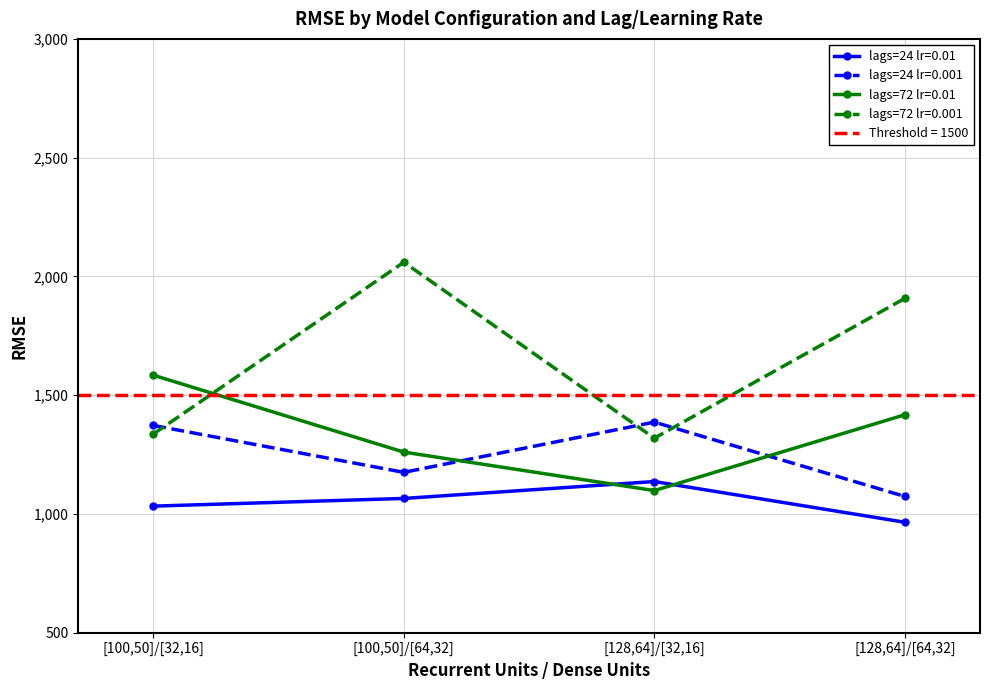

Which series changed the most between [128,64]/[32,16] and [128,64]/[64,32]?

lags=72 lr=0.001